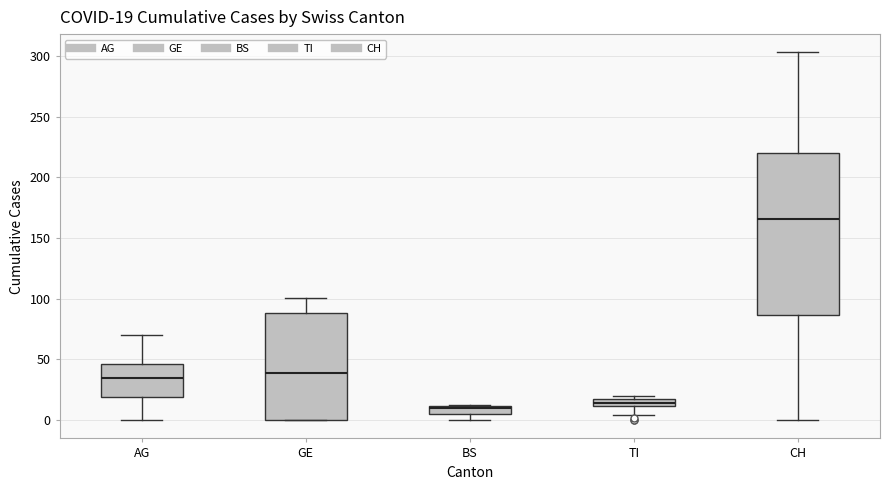

Comparing the boxes themselves (not the whiskers), which one is the tallest?

CH